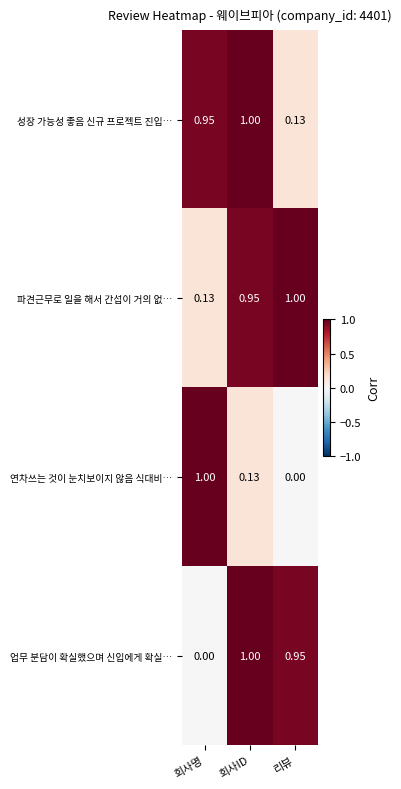

Which category has the lowest value in the 연차쓰는 것이 눈치보이지 않음 식대비… series?

리뷰